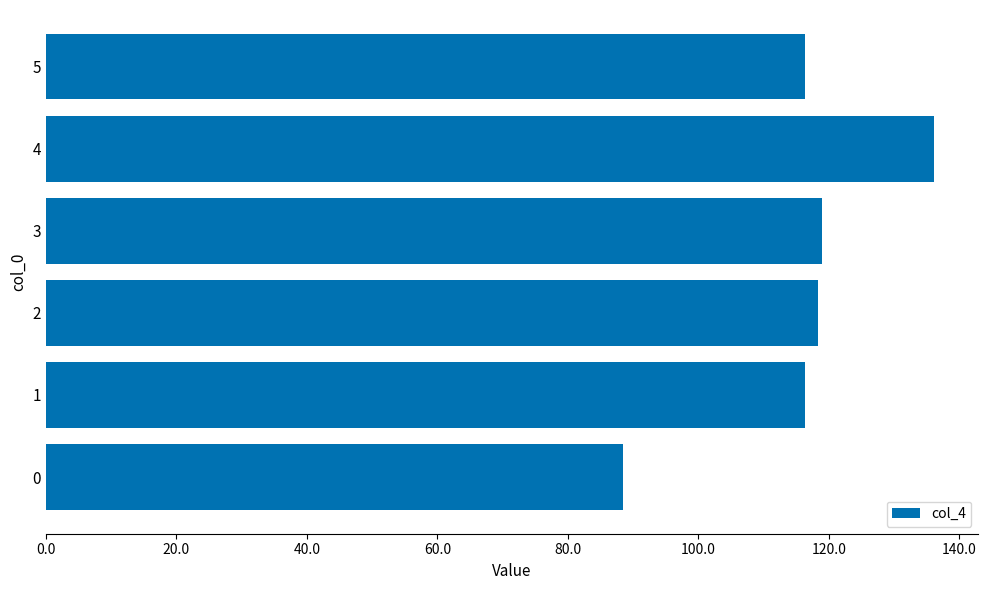

Count the number of data series in this chart.

1